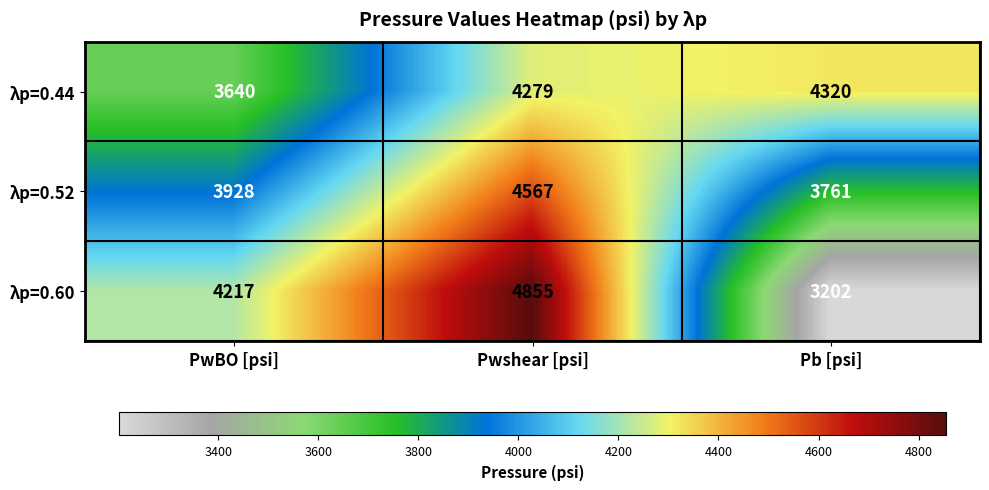

Which label corresponds to the largest value in the chart?

Pwshear [psi]